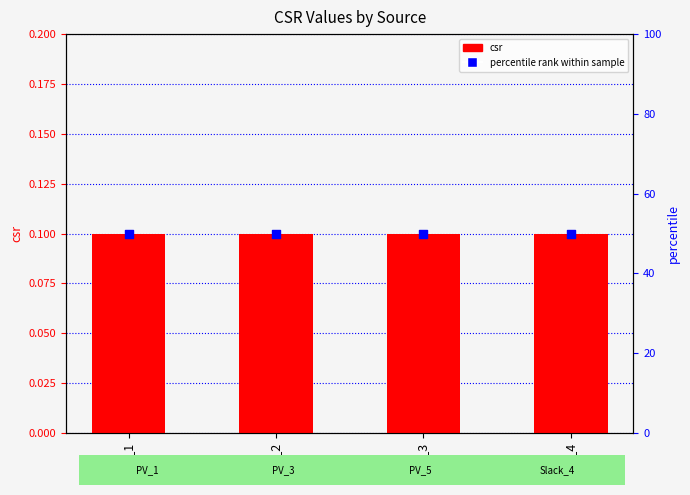

Which series has the largest Y range (max minus min)?

csr